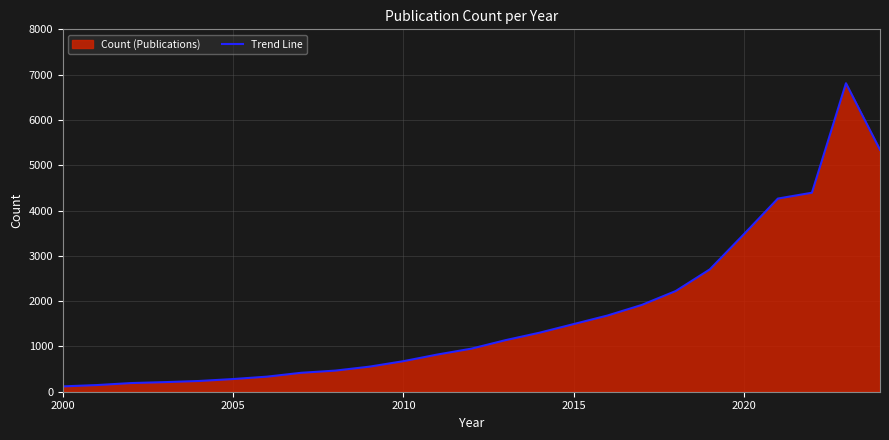

Is it true that the value at 6 is 73?

False